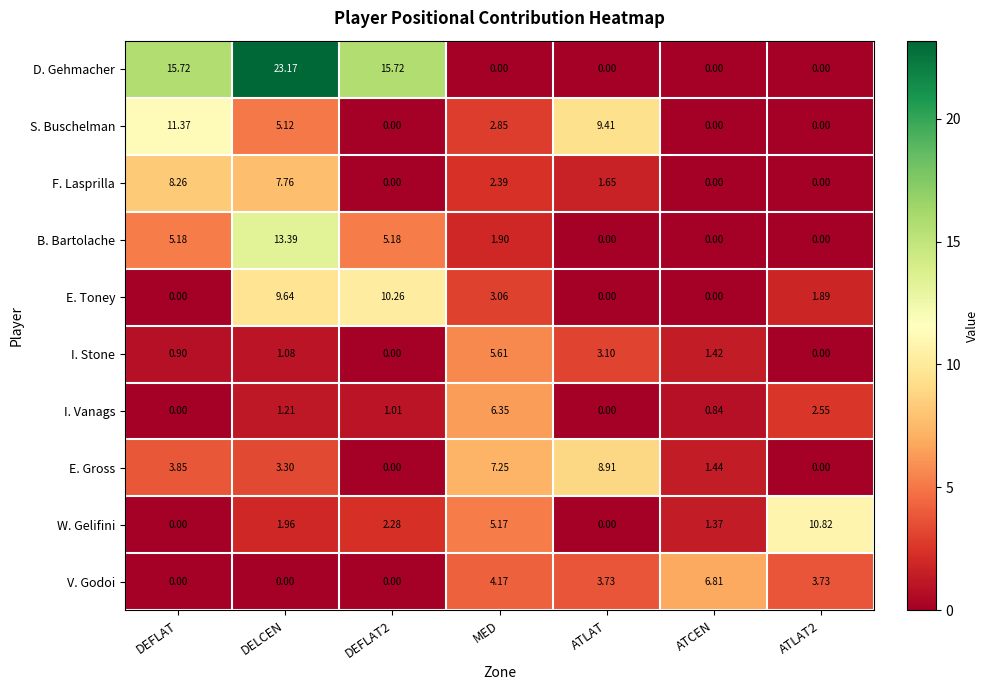

List the series in order of their peak value, lowest first.

I. Stone, I. Vanags, V. Godoi, F. Lasprilla, E. Gross, E. Toney, W. Gelifini, S. Buschelman, B. Bartolache, D. Gehmacher